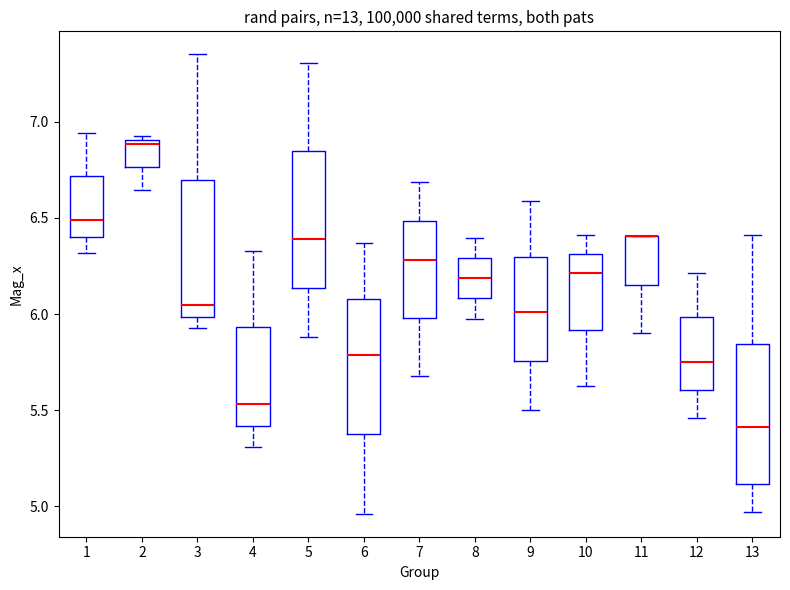

Where does the lower whisker of the box at x = 1 end on the y-axis? The values are not printed on the chart, so give them approximately, as read against the axis.

6.30